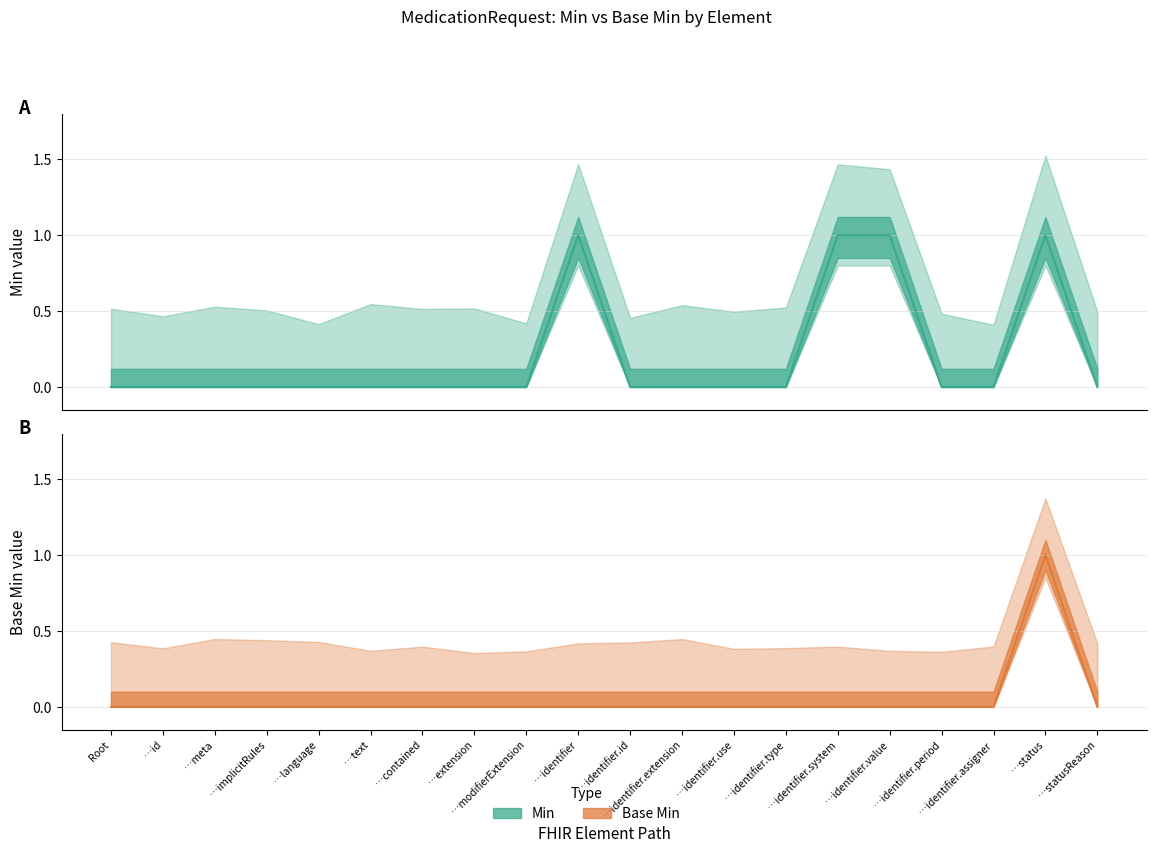

What is the value of the Min point at the 10th from the left?

1